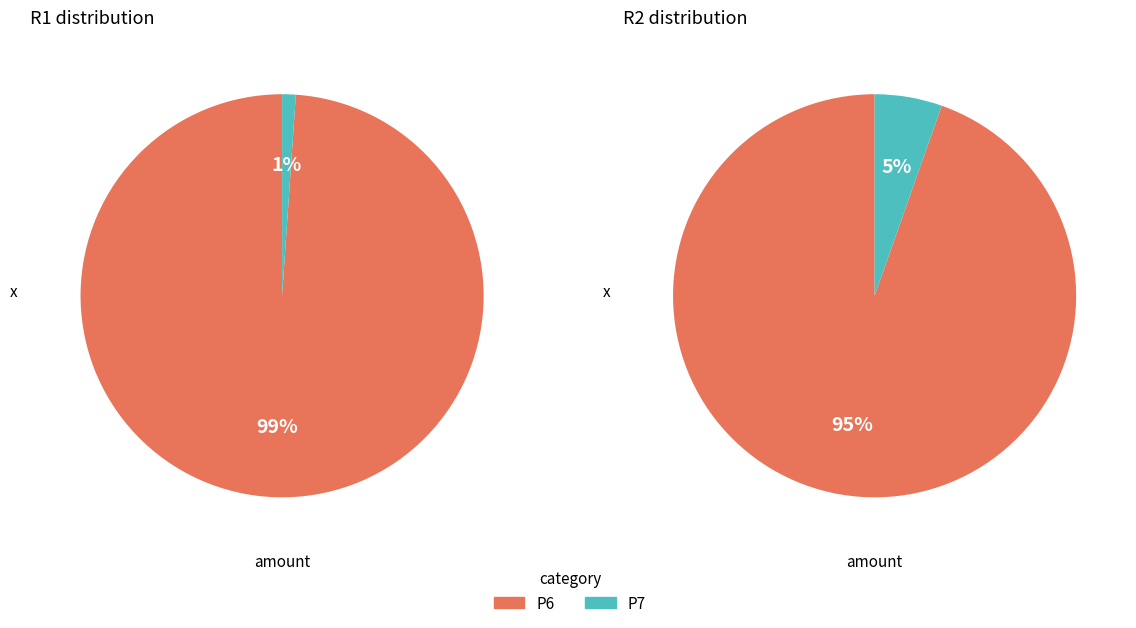

The P9 slice represents 0% of the pie. True or false?

True